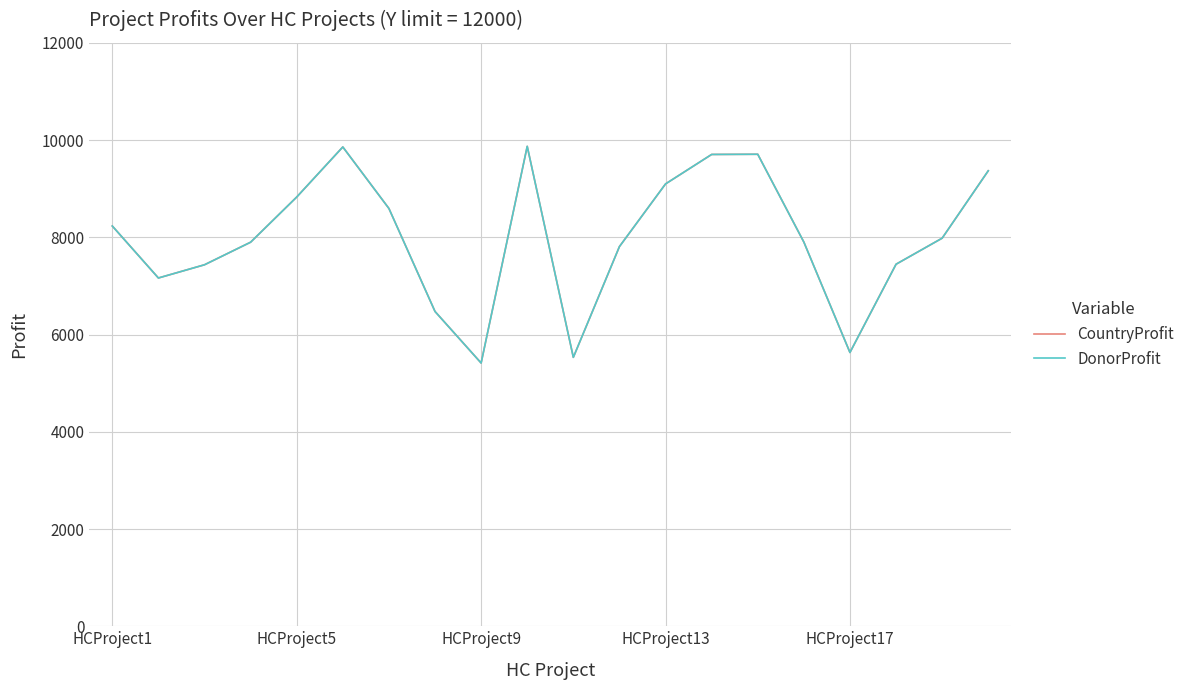

Does the chart display data point markers on the line(s)?

No